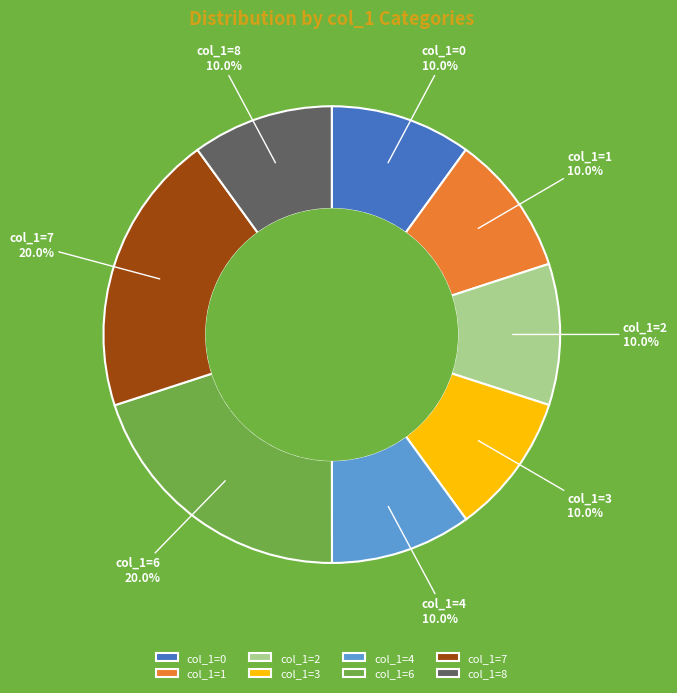

Is there any slice that represents more than half of the pie?

No